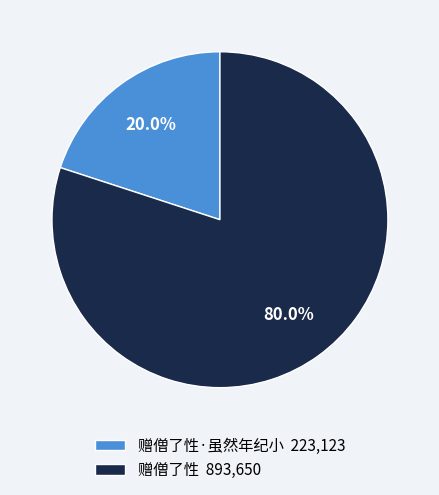

Combined, what portion of the pie is 赠僧了性·虽然年纪小 223,123 and 赠僧了性 893,650?

100.0%